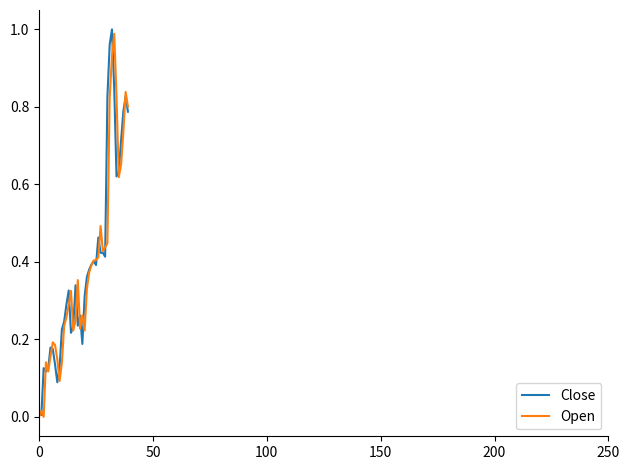

What are all the series names shown in the legend?

Close, Open